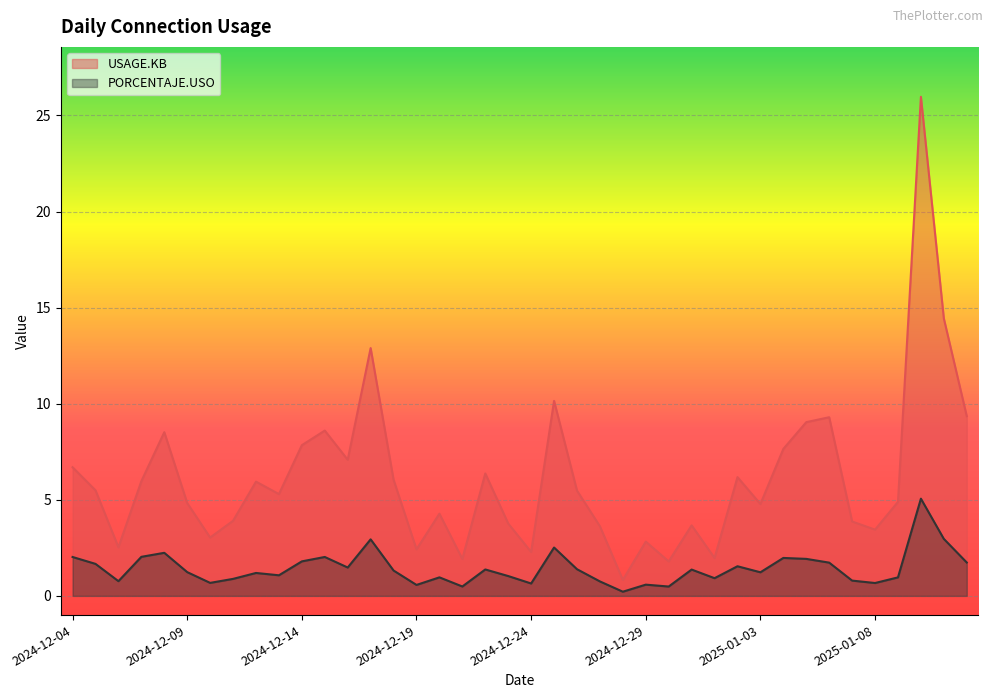

Between 2024-12-16 and 2025-01-08, which is larger?

2024-12-16